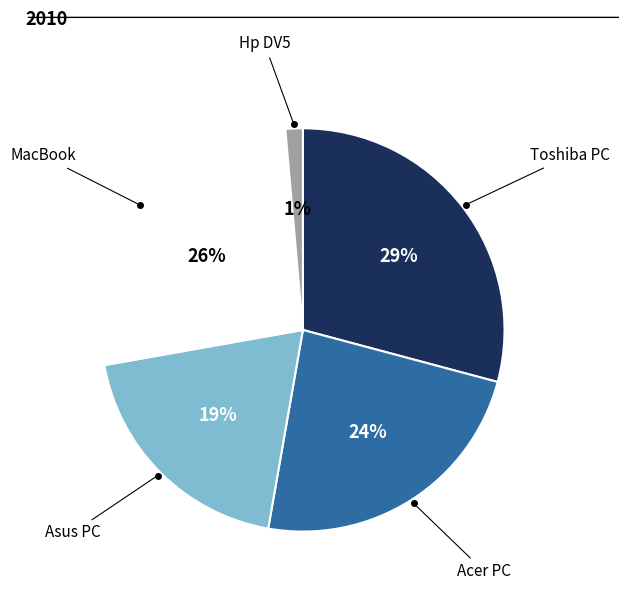

How many slices are in this pie chart?

5